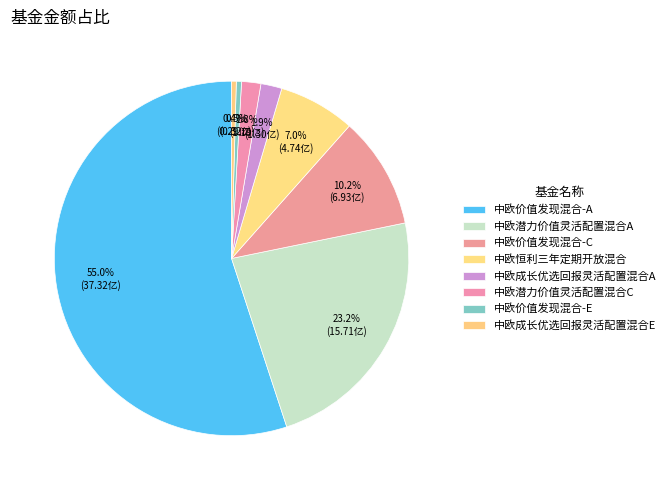

To the nearest percent, what is the average slice percentage?

12%